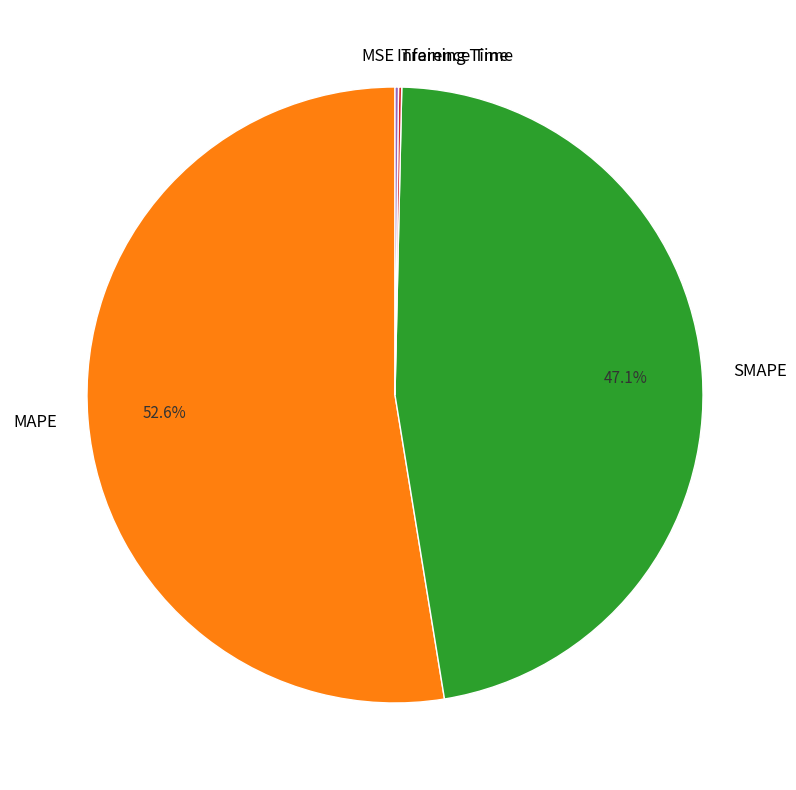

What percentage is NOT represented by SMAPE?

52.9%